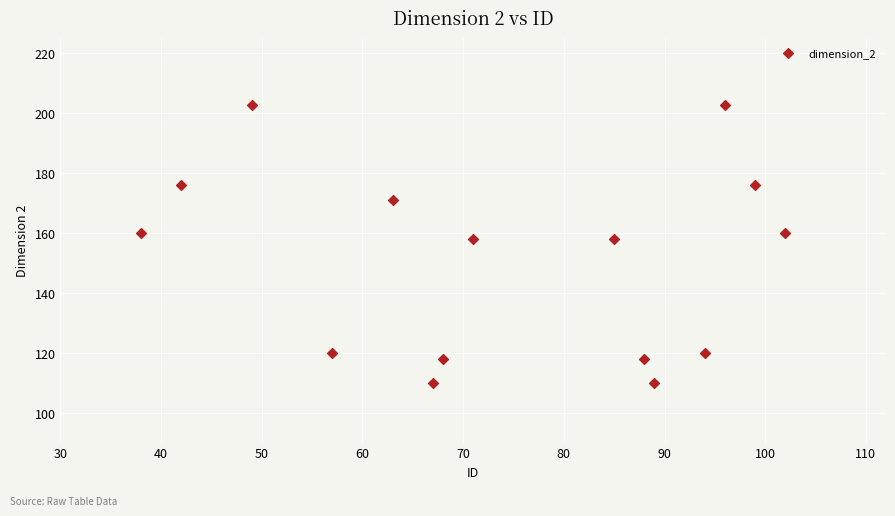

What is the range of Y values (max minus min)?

92.7